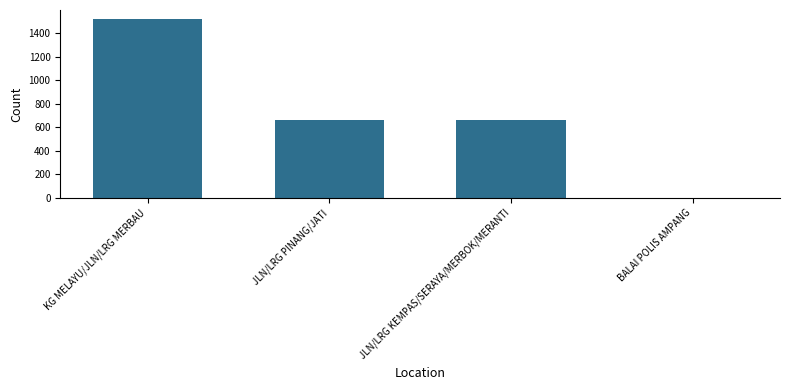

True or false: the data shows 933 at JLN/LRG PINANG/JATI.

False